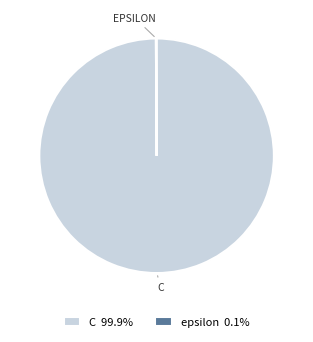

Is there a majority slice in this chart?

Yes